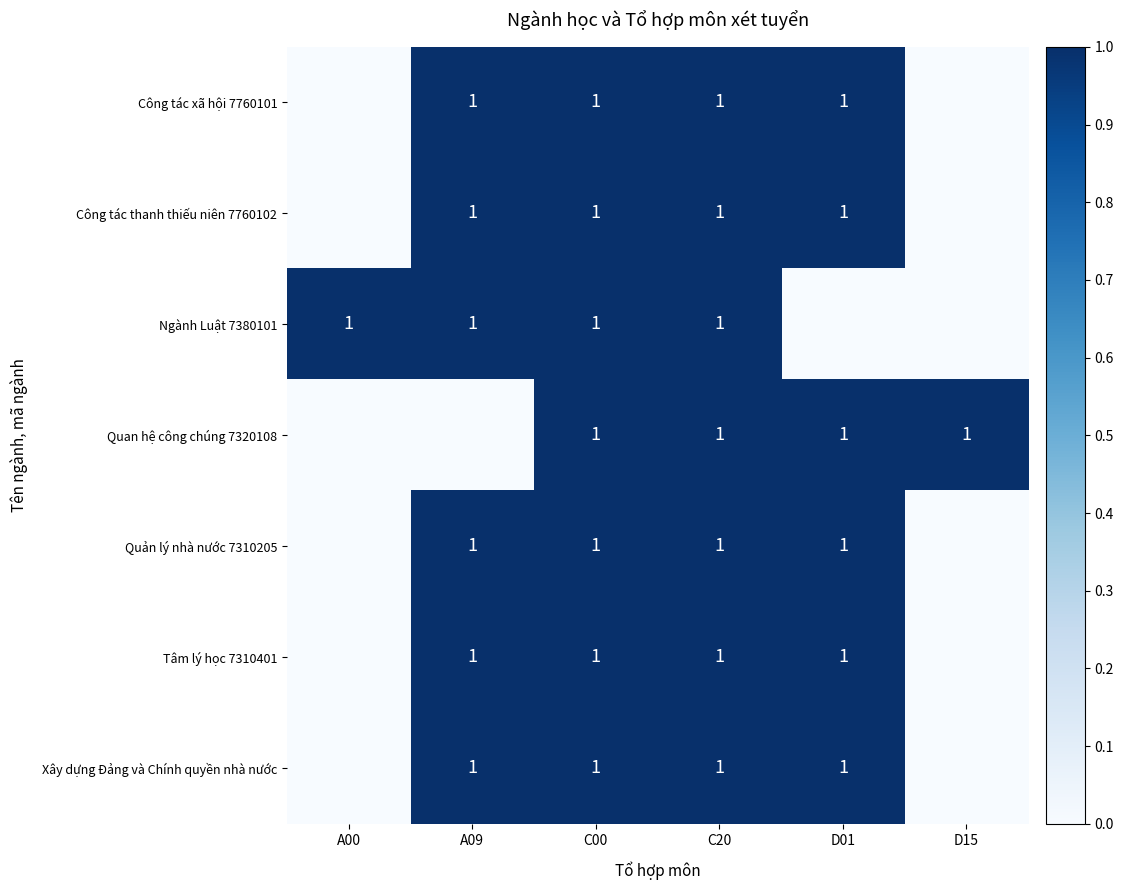

The value of Công tác xã hội 7760101 at C00 is 2. True or false?

False